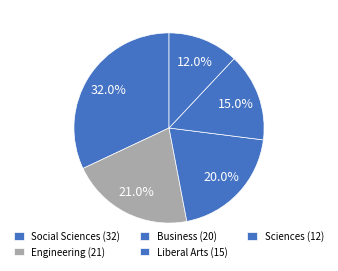

Which category has the biggest portion of the pie?

Social Sciences